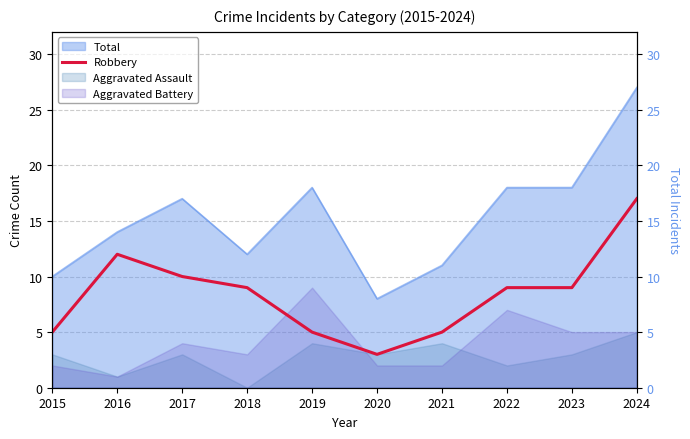

The chart shows a value of 4 at 2024. True or false?

False